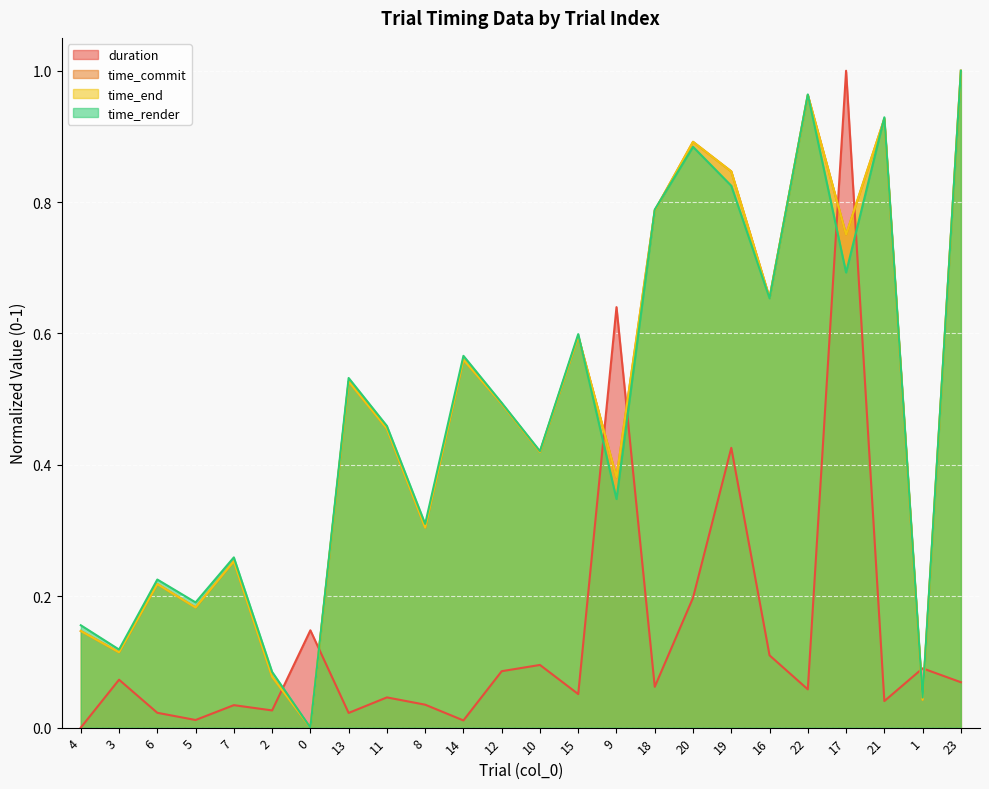

What is the average value of the time_commit series?

0.5